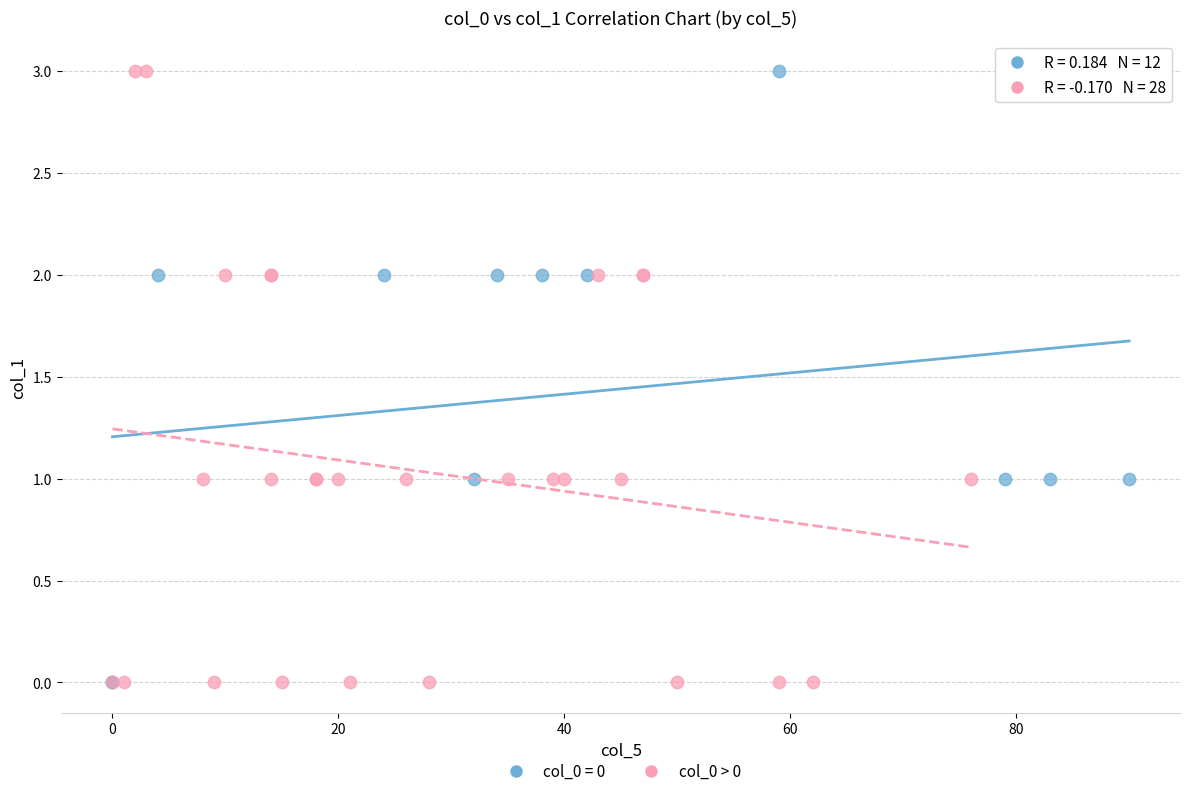

What are all the series names shown in the legend?

col_0 = 0, col_0 > 0